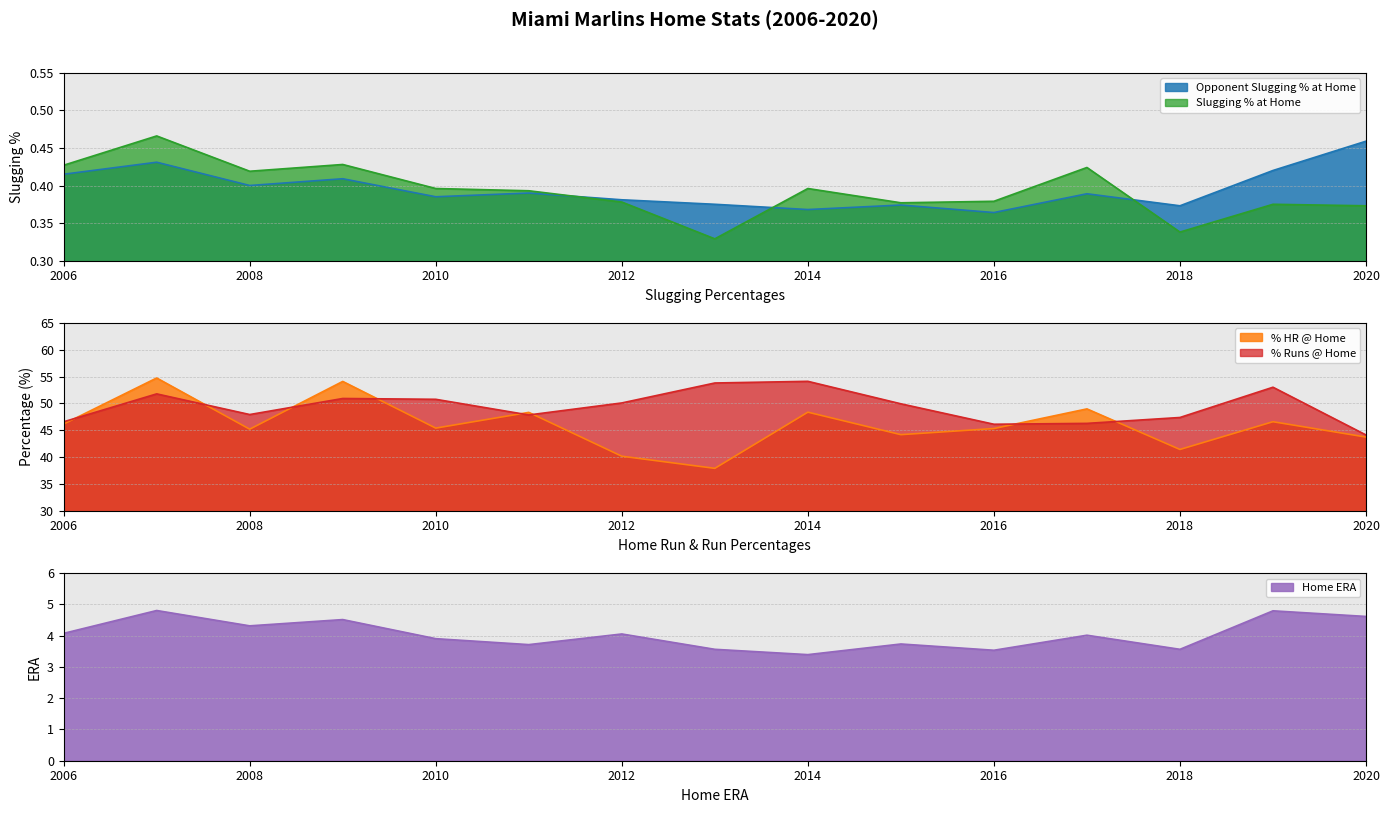

Which has a higher value, 2007 or 2014?

2007